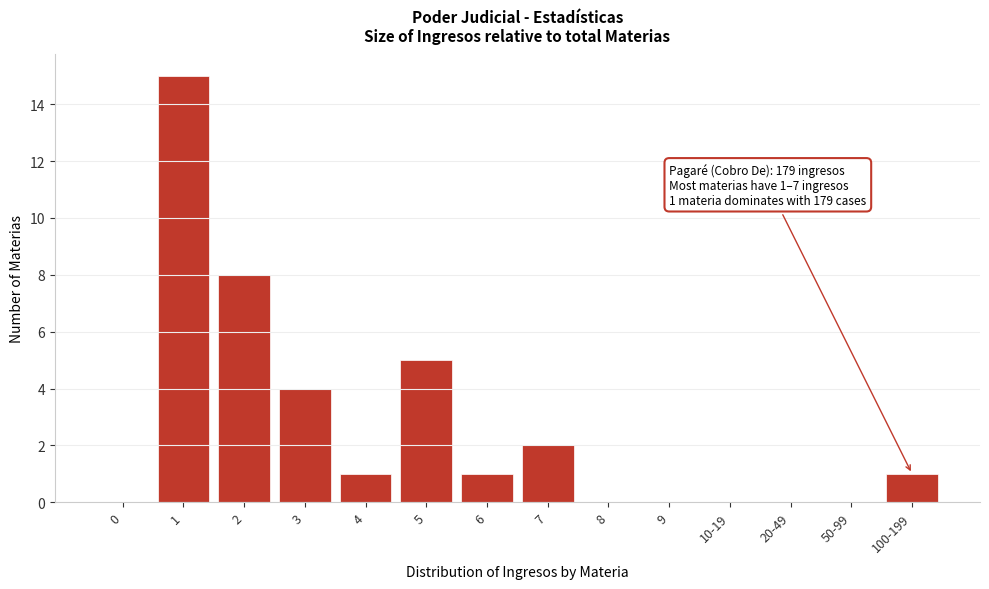

Reading left to right, list all the values displayed in this chart.

0=0	1=15	2=8	3=4	4=1	5=5	6=1	7=2	8=0	9=0	10-19=0	20-49=0	50-99=0	100-199=1